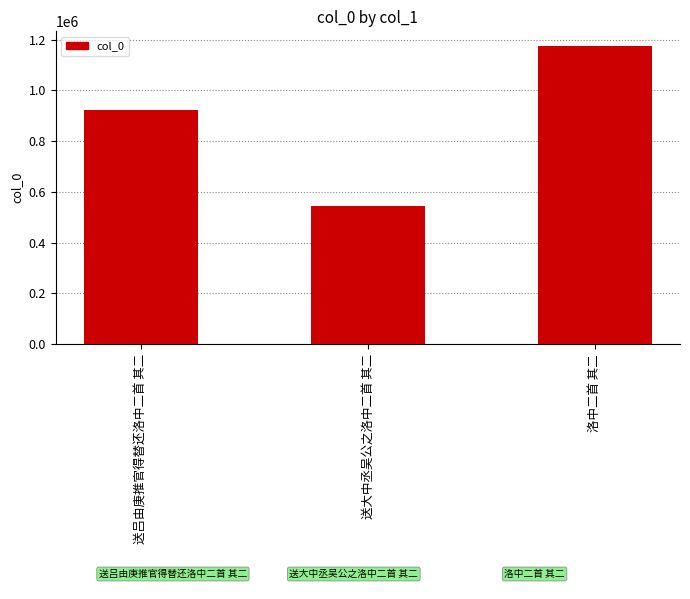

Is it true that the value at 送大中丞吴公之洛中二首 其二 is 329577?

False